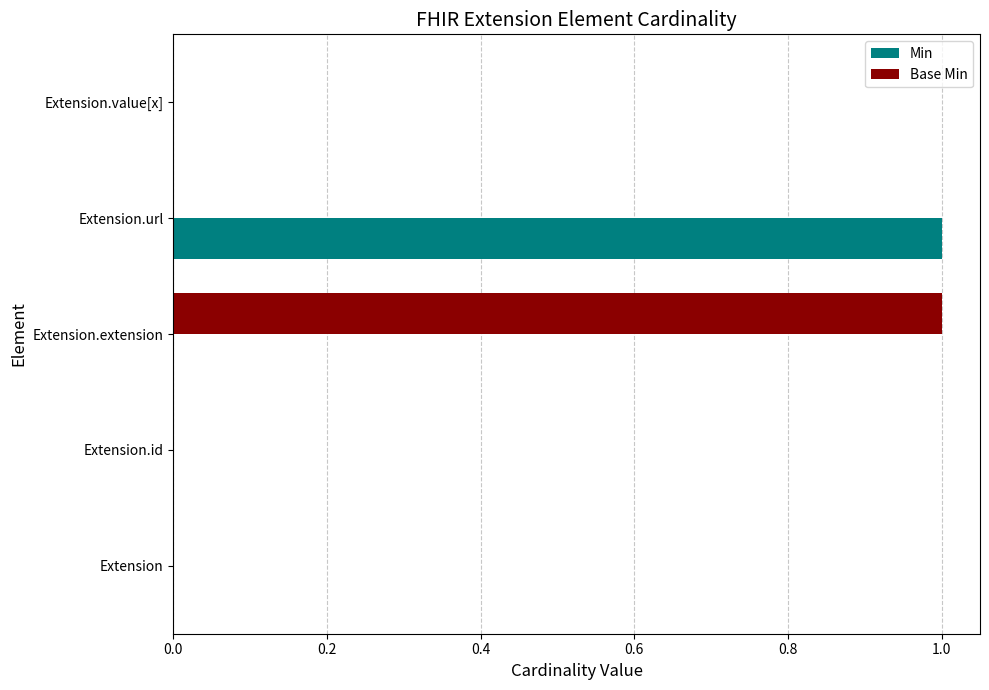

What are all the series names shown in the legend?

Min, Base Min